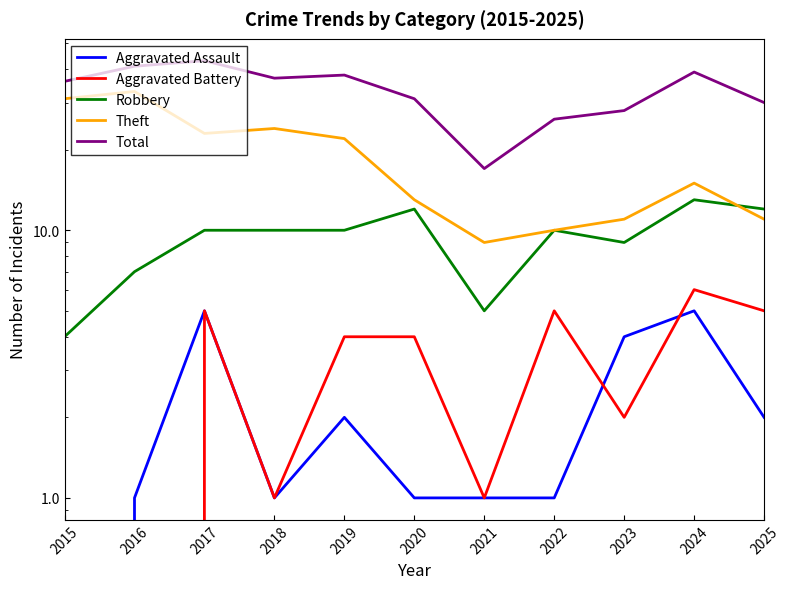

What is the difference between the second highest and second lowest values in the Aggravated Battery series?

4